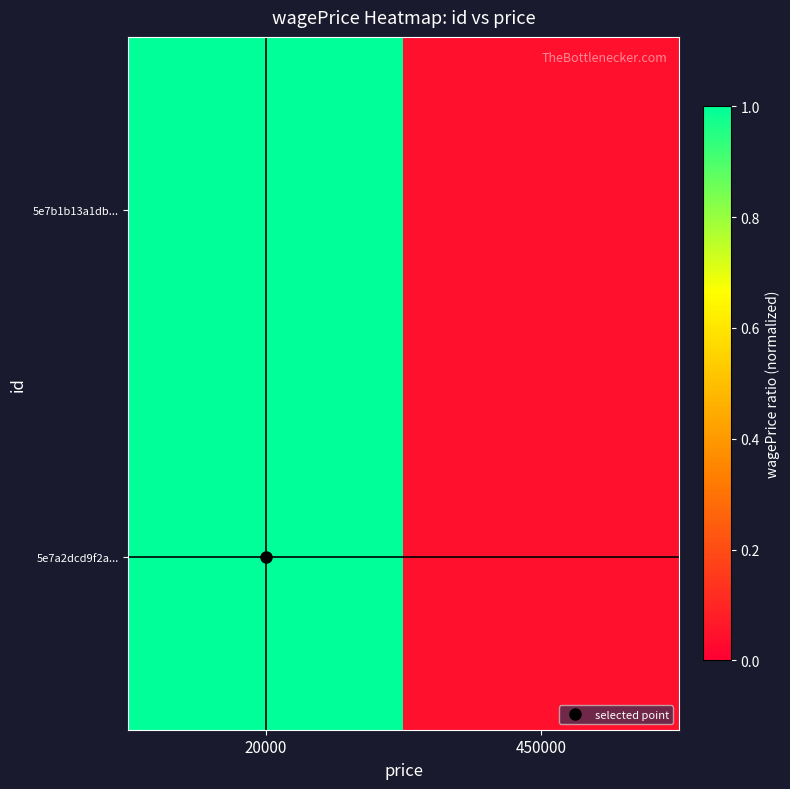

At 20000, list the series in order from smallest to largest.

5e7a2dcd9f2a..., 5e7b1b13a1db...